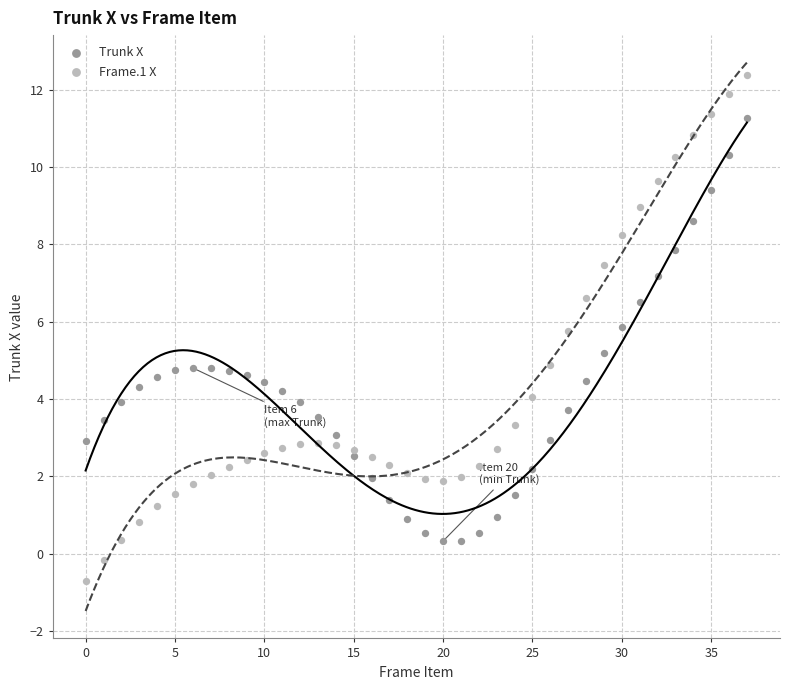

Across all data points, what is the range of Y values (max minus min)?

13.1